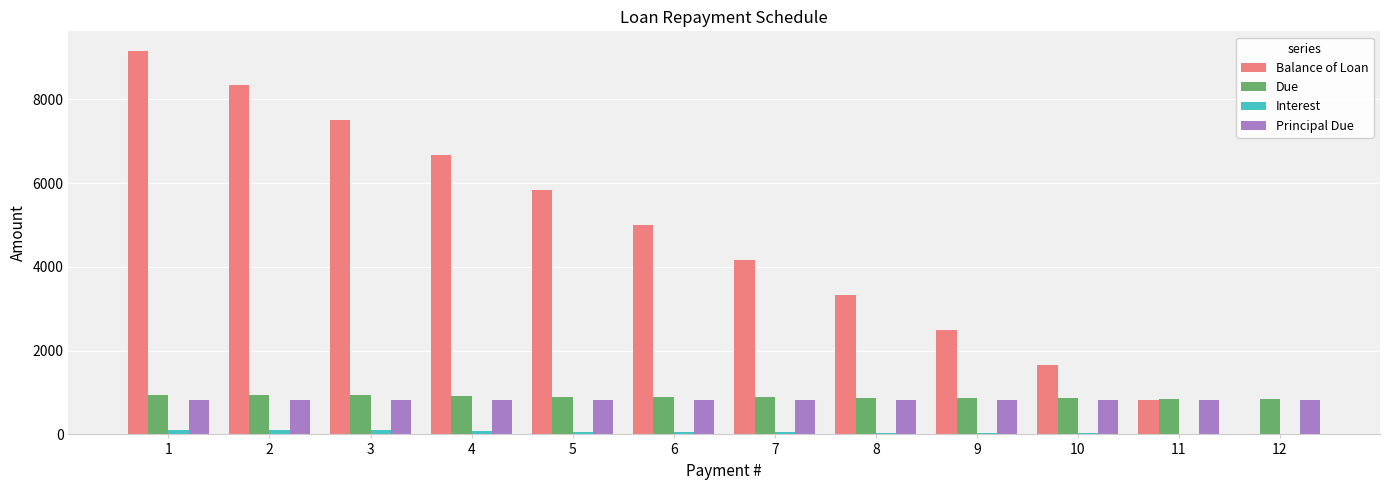

The Balance of Loan series shows -4513.8 at 12. True or false?

False